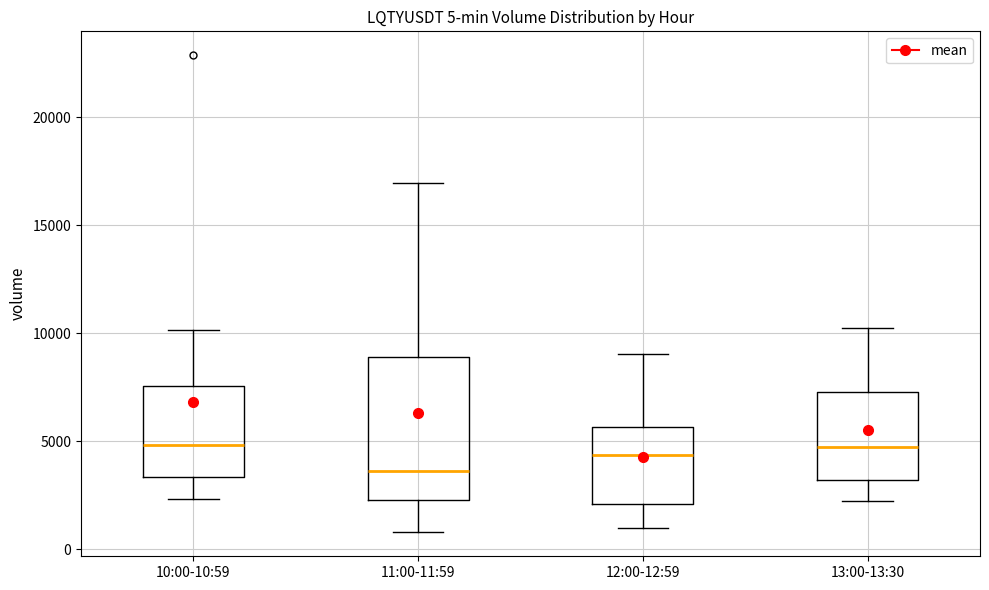

Comparing the boxes themselves (not the whiskers), which one is the tallest?

11:00-11:59